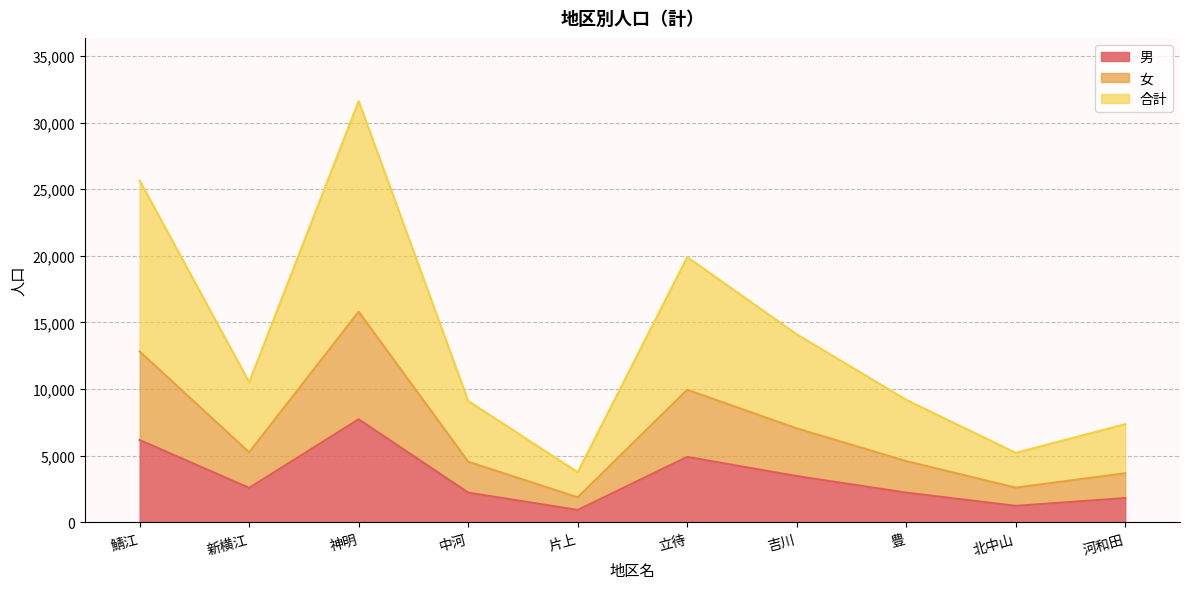

In 合計, how many points are lower than both neighbors (excluding endpoints)?

3